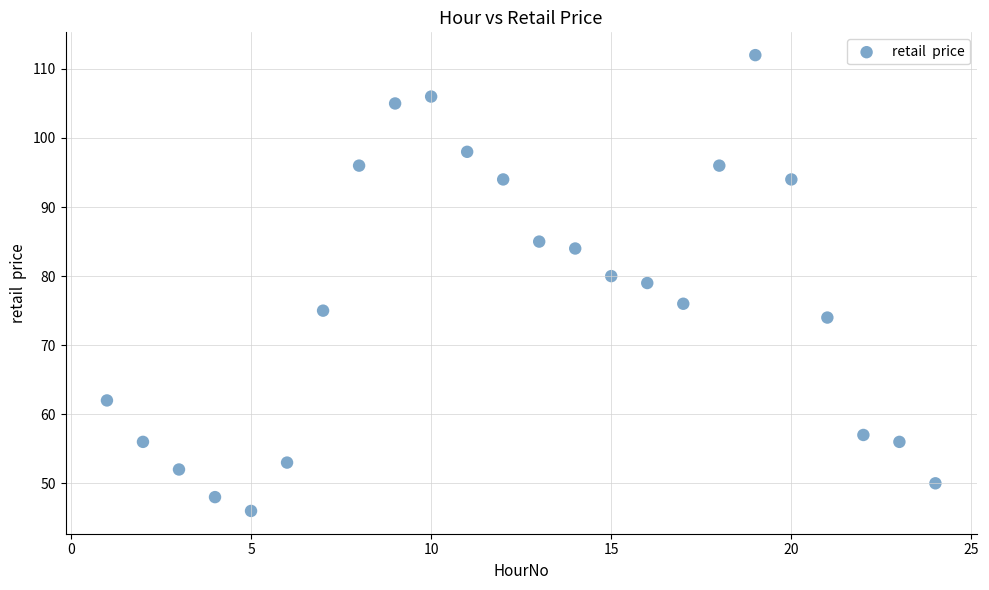

What is the range of Y values (max minus min)?

66